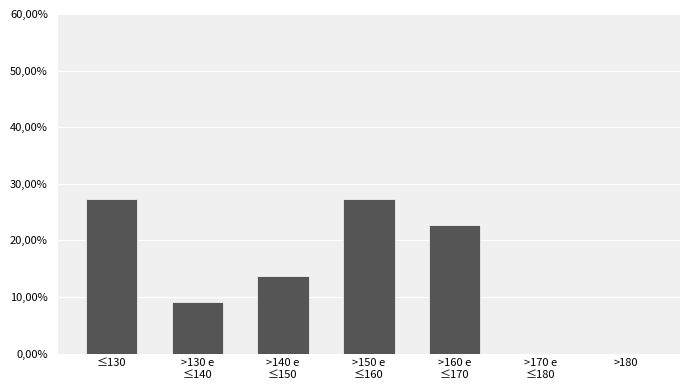

Are the bars horizontal?

No